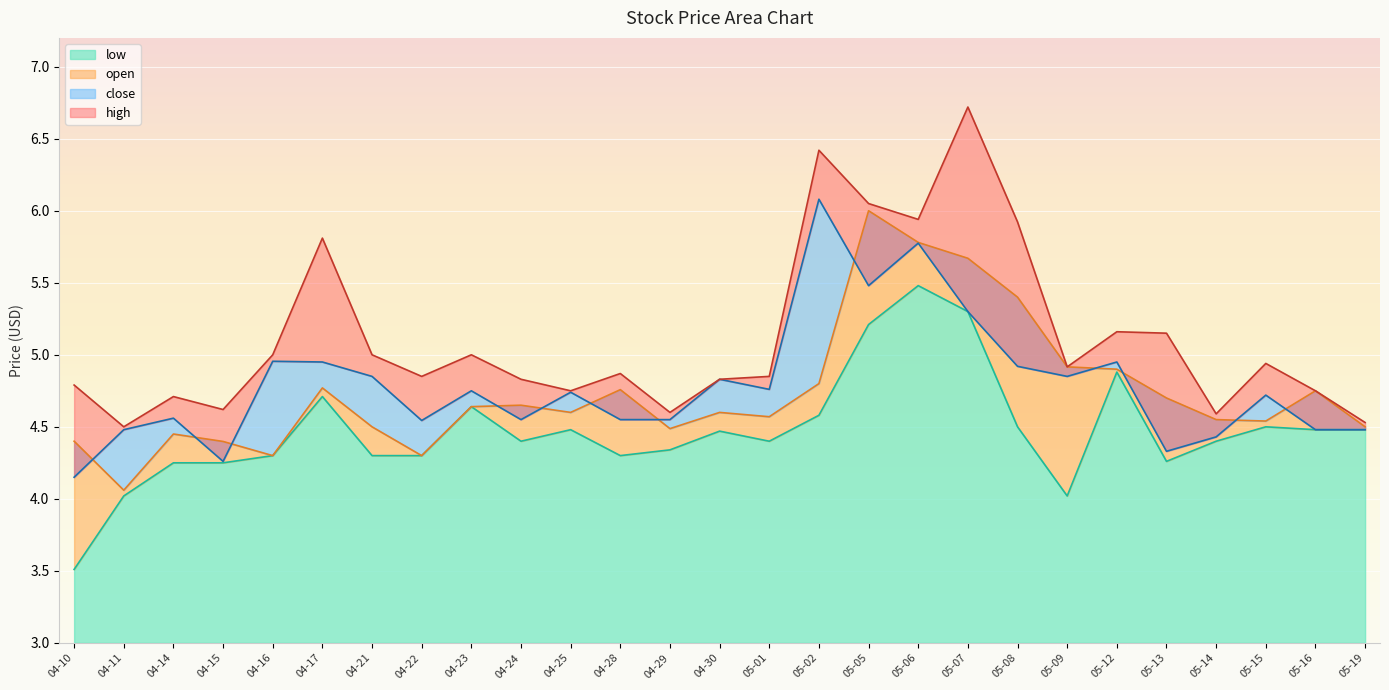

Which series has the largest total across all categories?

high